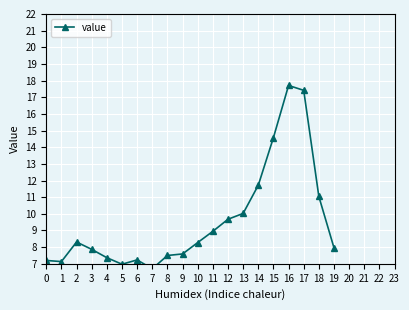

How many lines are shown in the chart?

1